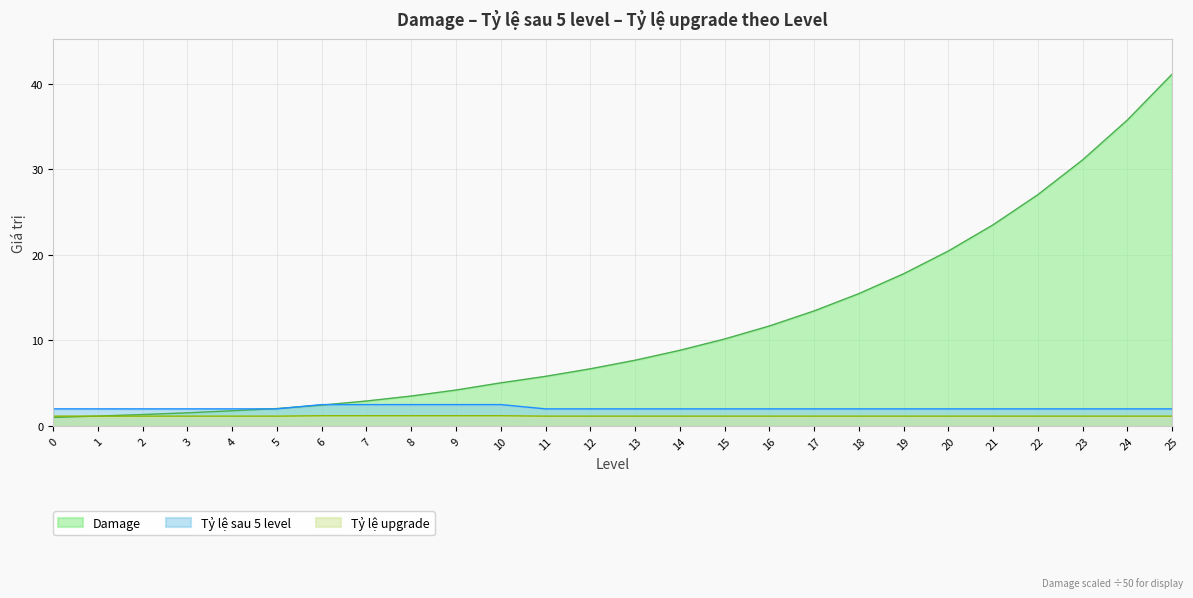

What is the value of the Tỷ lệ upgrade point at the 21st from the left?

1.1